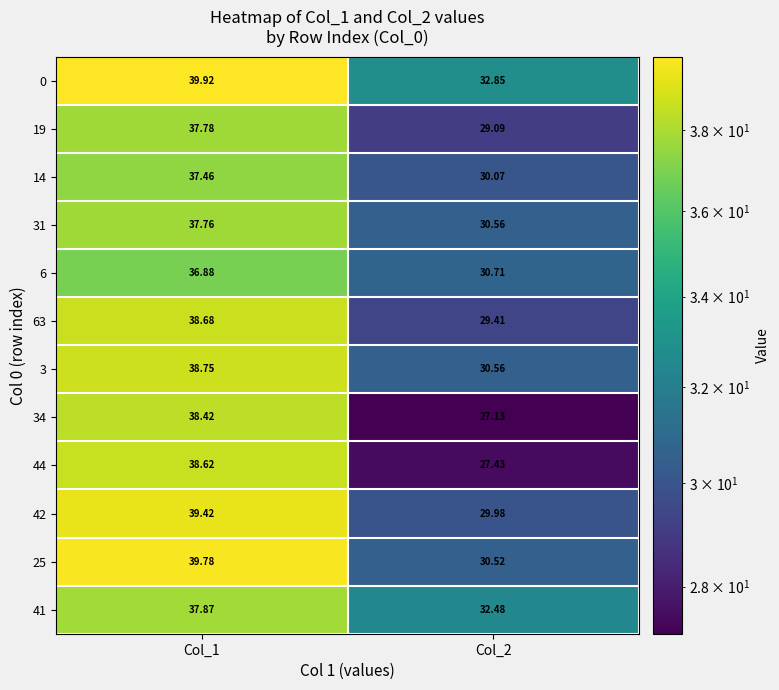

How many data points in 3 are above 38?

1